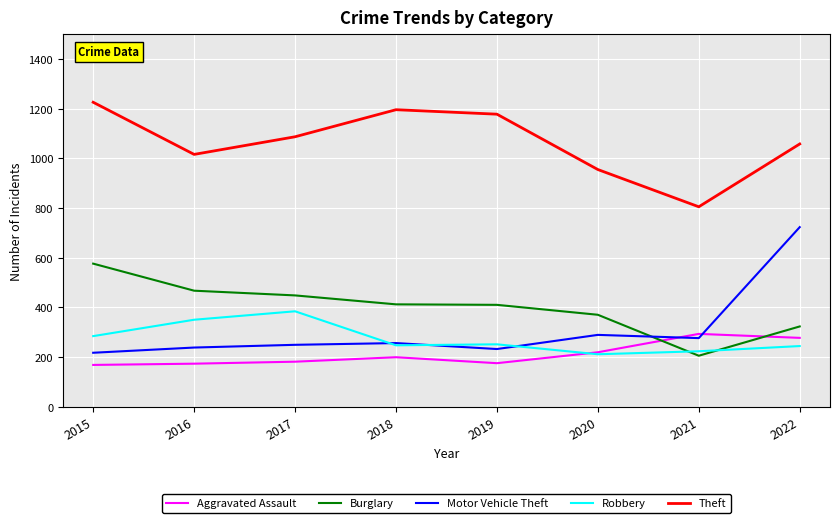

In Theft, how many points are lower than both neighbors (excluding endpoints)?

2